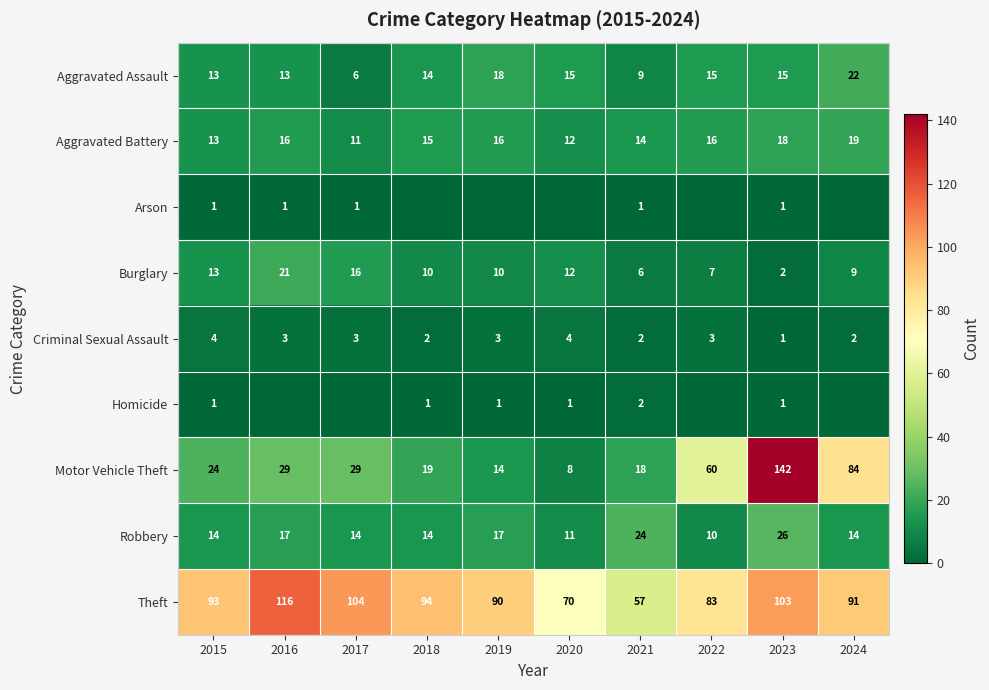

Is the value of Aggravated Assault at 2017 greater than the value of Aggravated Battery at 2017?

No